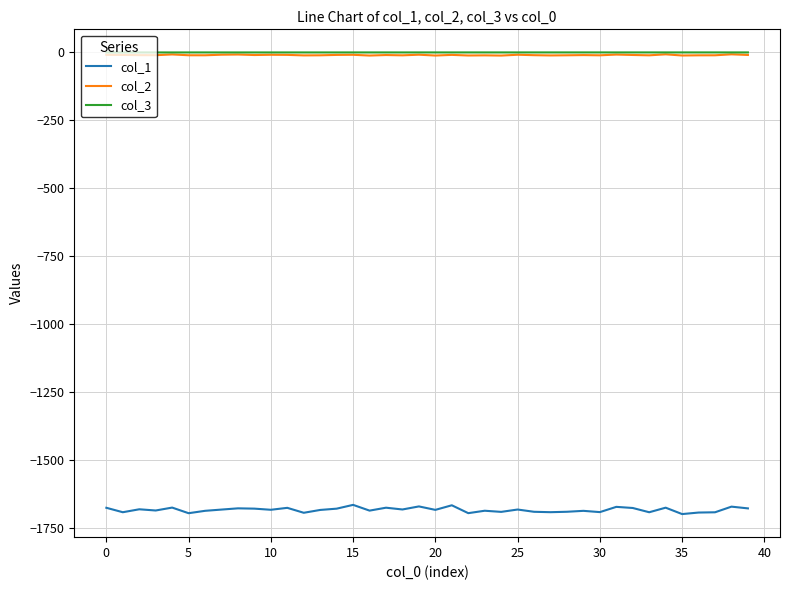

True or false: col_2 has more than 2 interior local peaks.

True